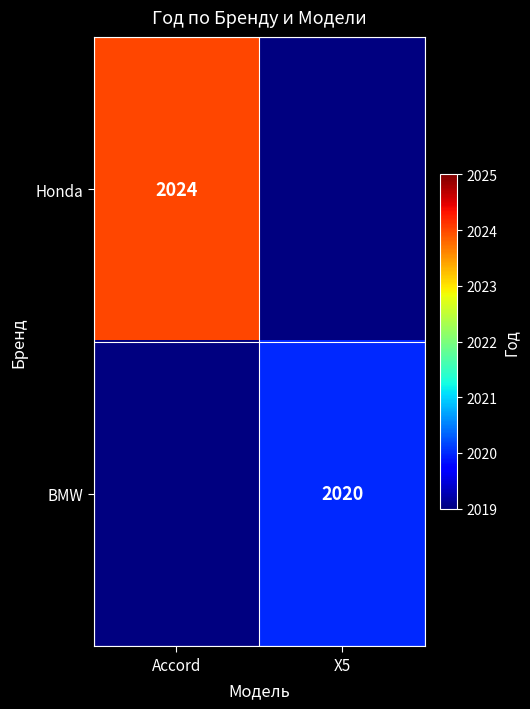

True or false: Honda has a value of 2024 at Accord.

True